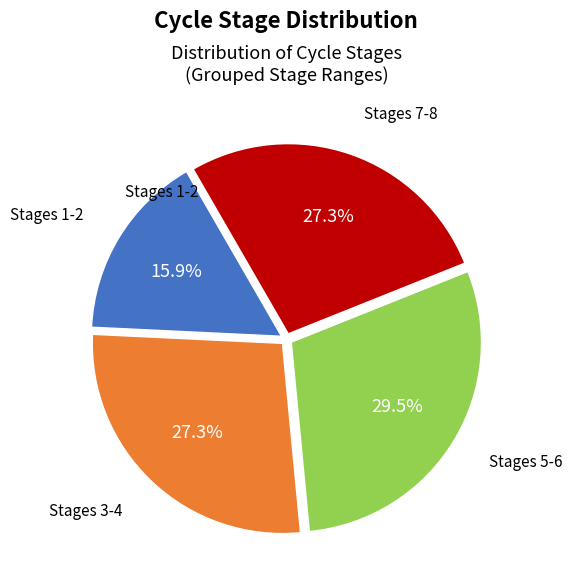

Does any single category account for the majority?

No